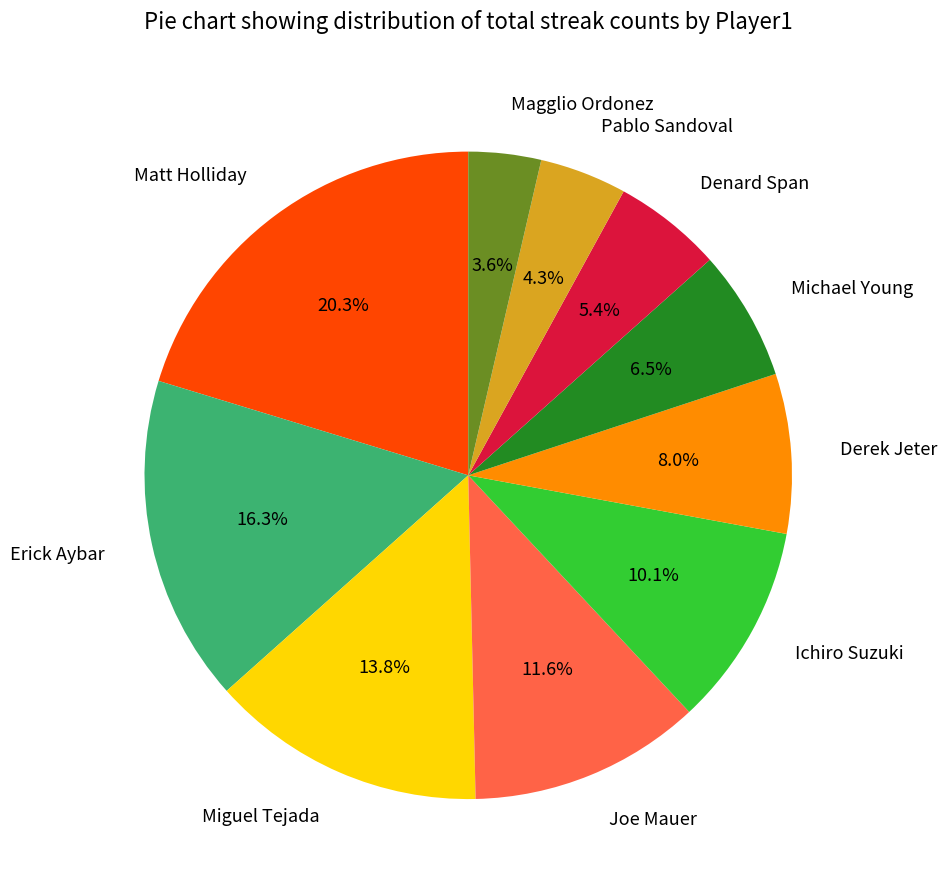

Is Erick Aybar the majority of the pie?

No